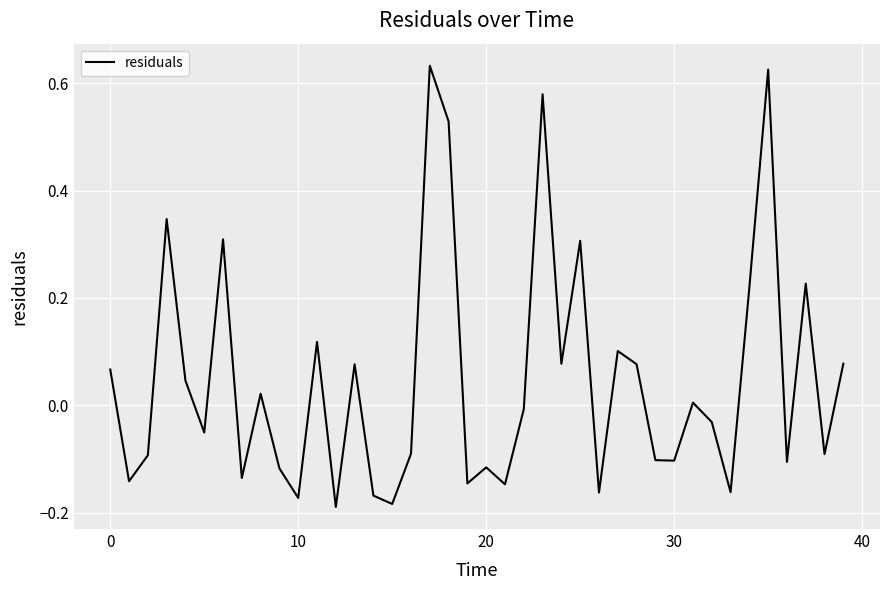

What is the difference between the maximum and minimum values?

0.8